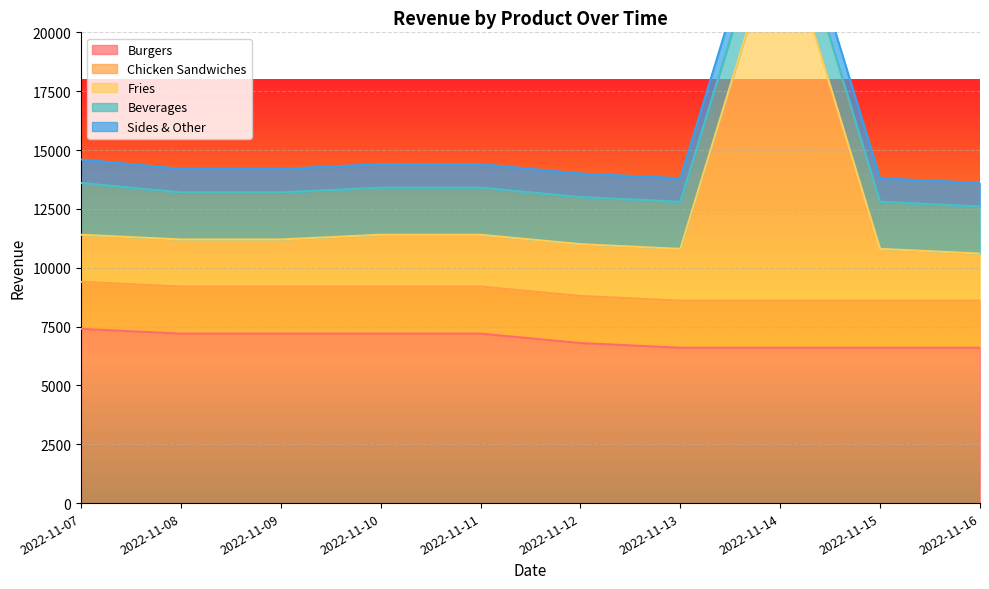

How many lines are shown in the chart?

5